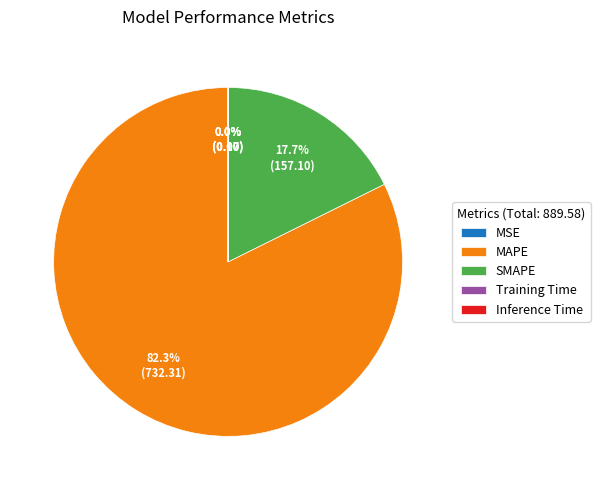

Which slice is the largest?

MAPE